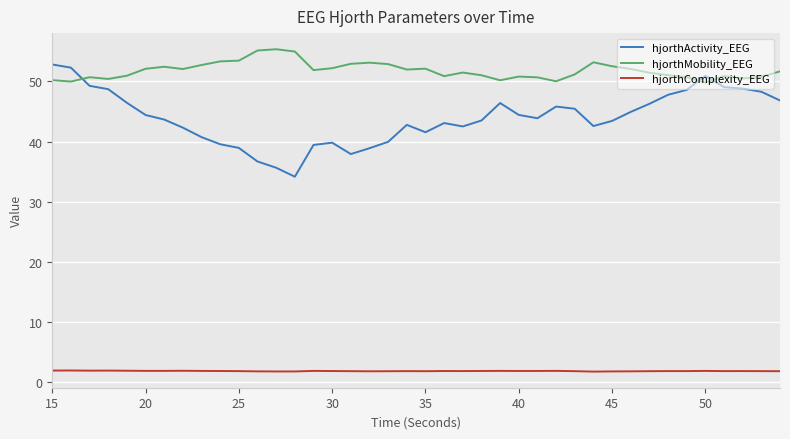

What is the difference between the maximum and minimum values in the hjorthActivity_EEG series?

18.6